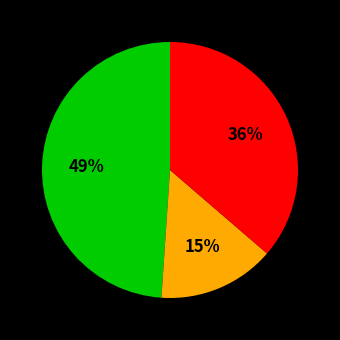

To the nearest percent, what is the difference between the largest and smallest slice percentages?

34%